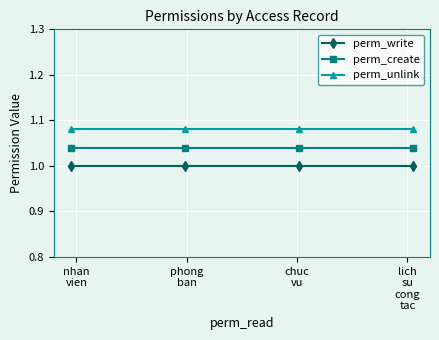

List the series in order of their peak value, highest first.

perm_unlink, perm_create, perm_write